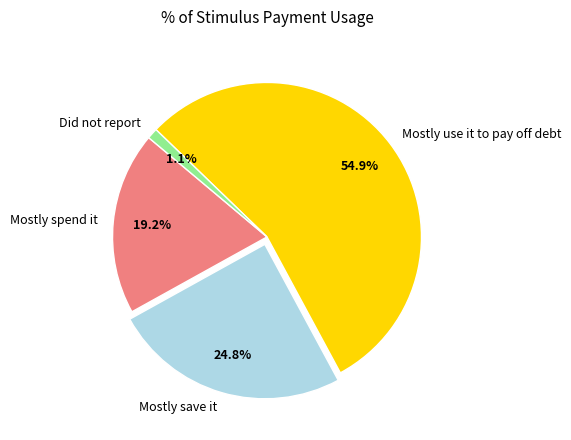

Which category has the smallest portion of the pie?

Did not report